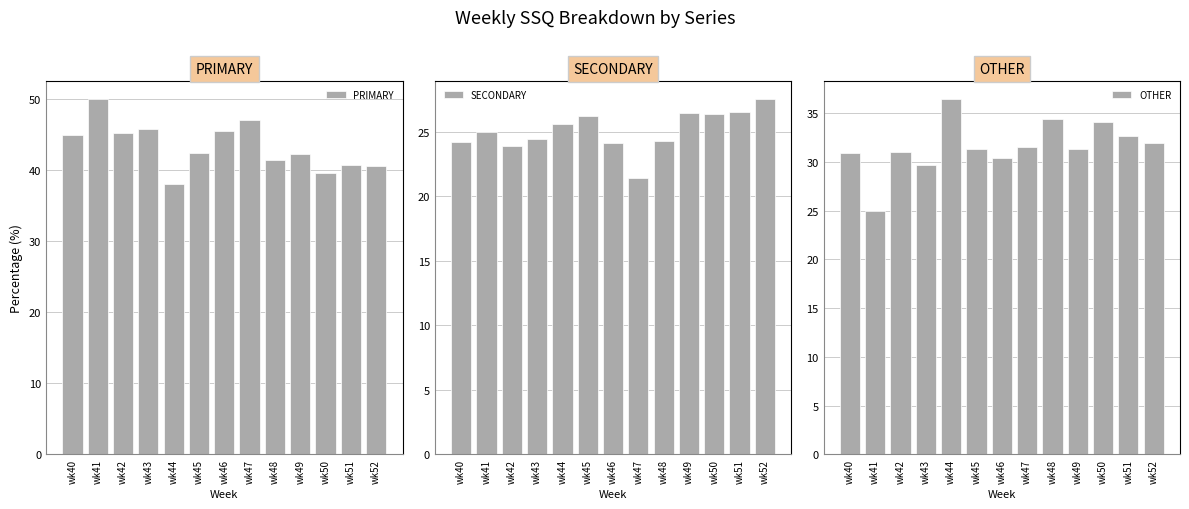

The value of OTHER at wk48 is 34.3. True or false?

True